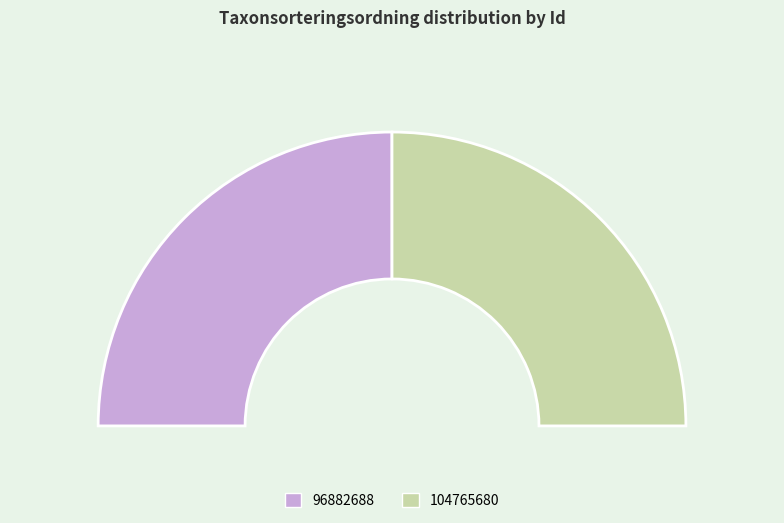

Is it true that 104765680 is 50% of the pie?

True